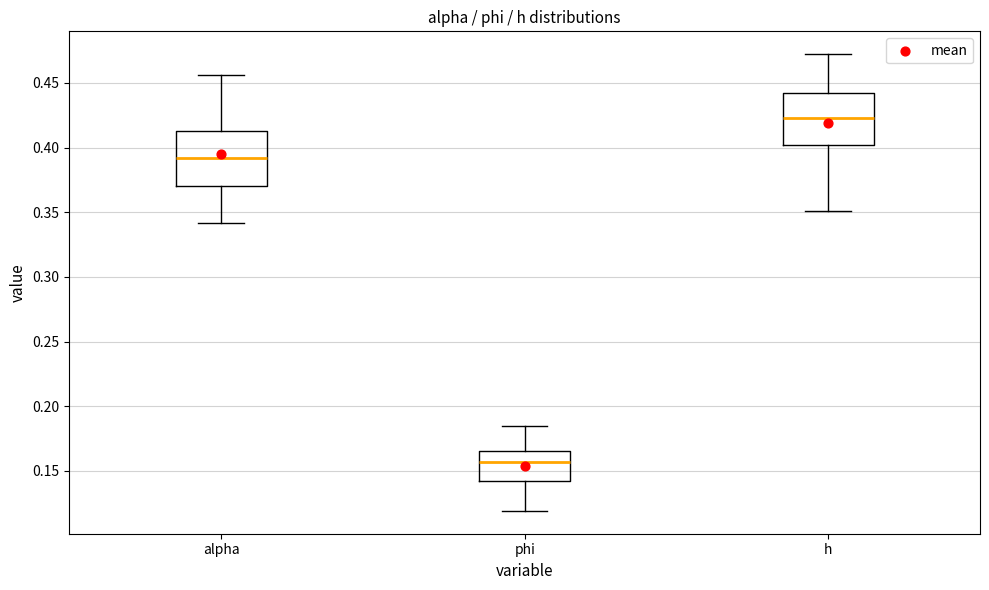

Reading left to right, transcribe this box plot: for each box, give where its median line is, the range the box spans, and where its two whiskers end, as read against the y-axis. The values are not printed on the chart, so give them approximately, as read against the axis.

alpha: median 0.390, box 0.370 to 0.415, whiskers 0.340 to 0.455
phi: median 0.155, box 0.145 to 0.165, whiskers 0.120 to 0.185
h: median 0.425, box 0.400 to 0.440, whiskers 0.350 to 0.470